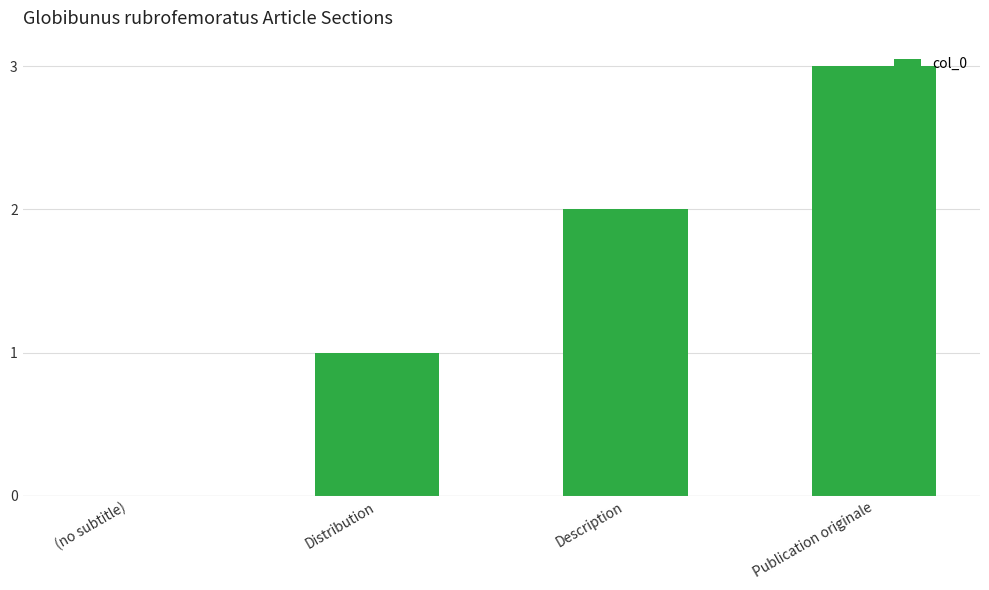

Is it true that the value at Distribution is 1?

True